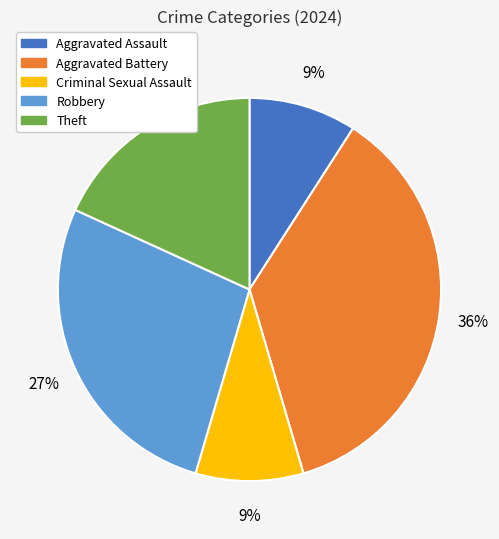

Which has a higher value, Robbery or Theft?

Robbery